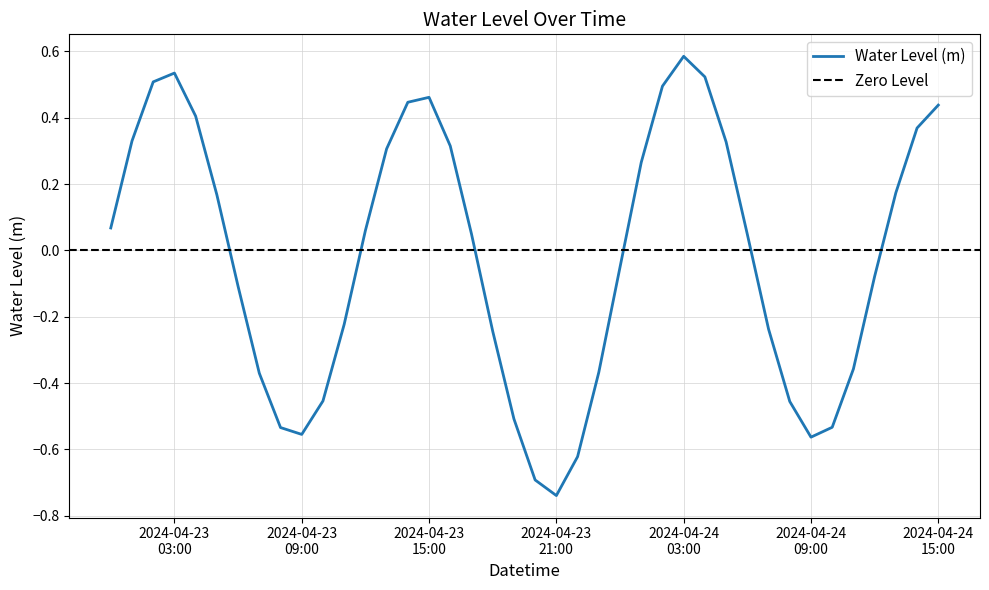

What is the difference between the maximum and second lowest values?

1.3